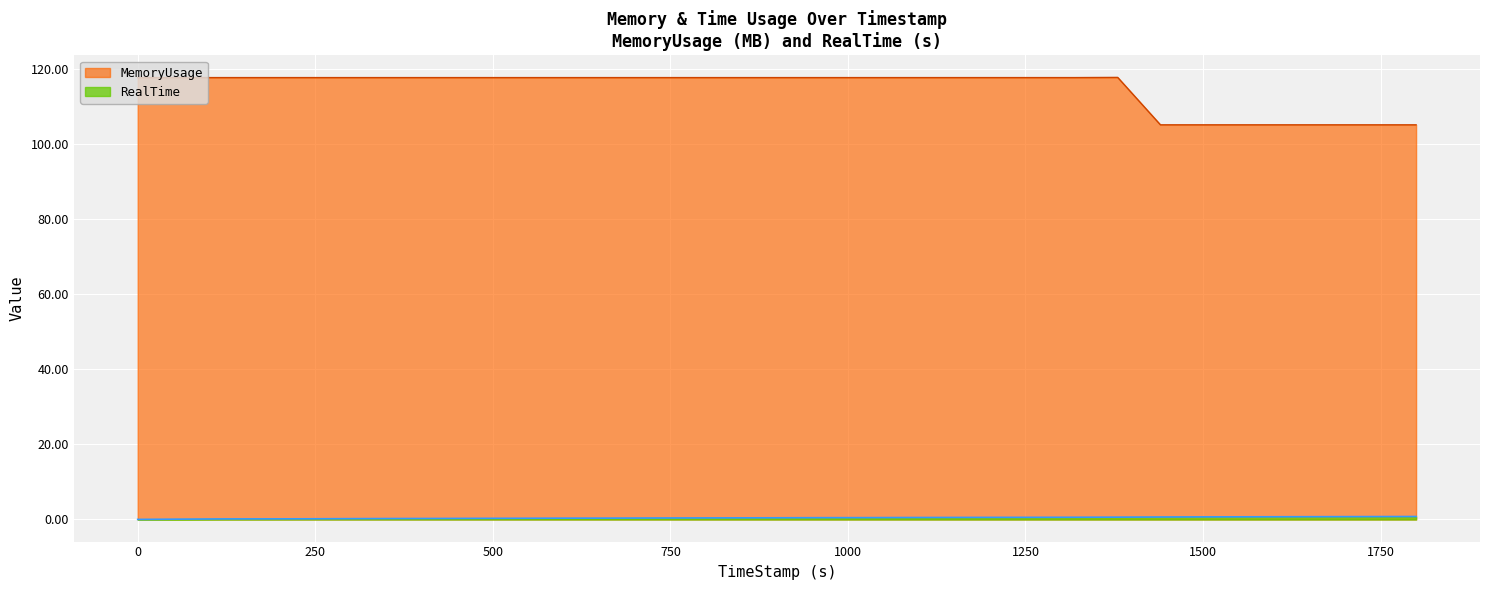

Which category has the highest value across all series?

1379.8